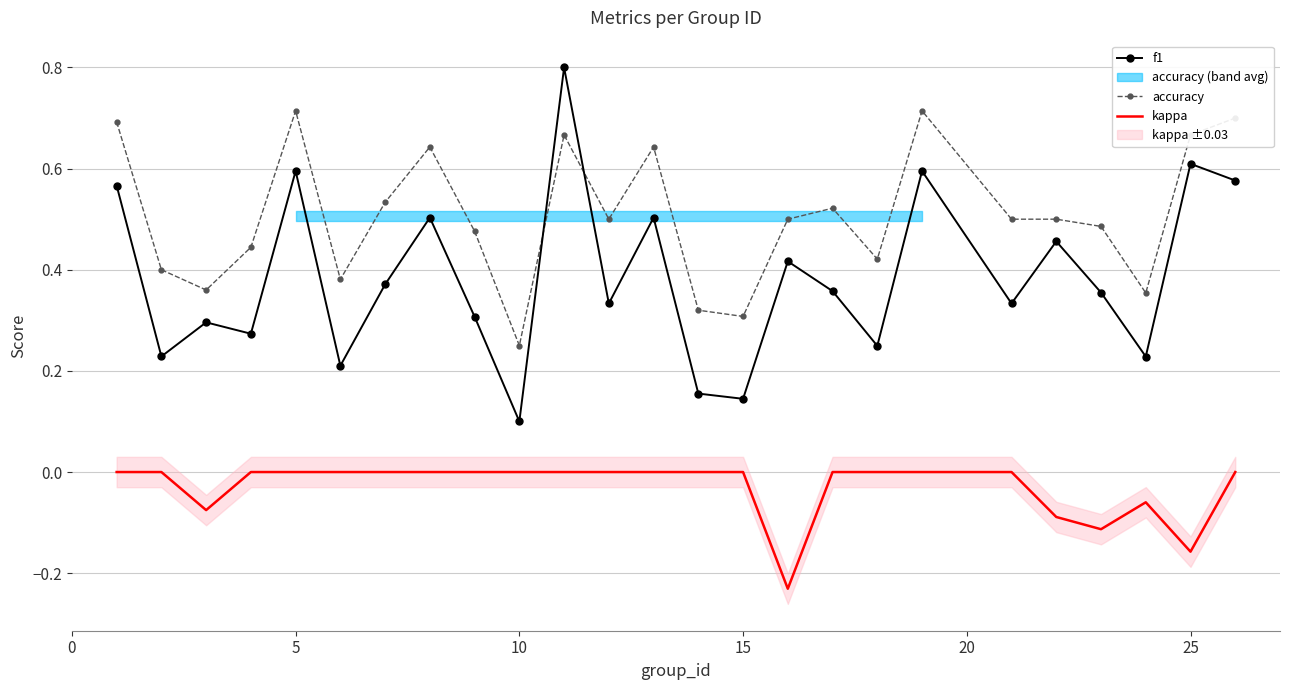

What is the maximum value for f1?

0.8